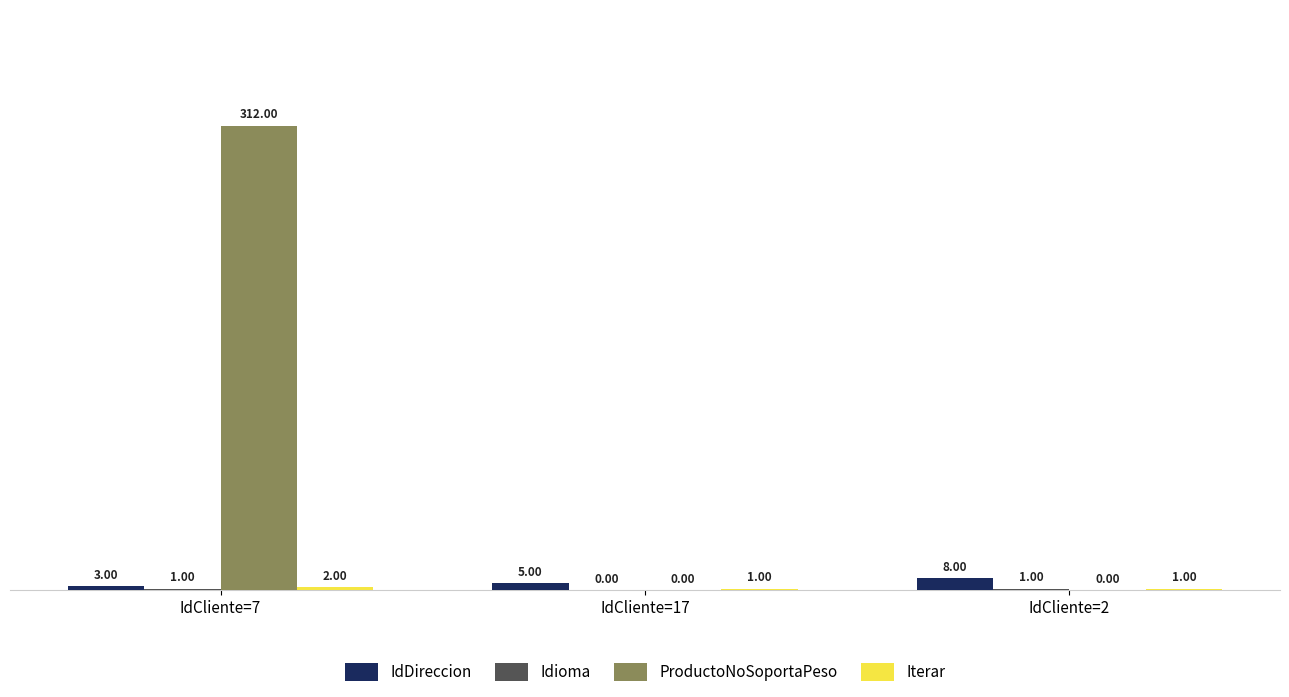

At which category is the sum across all series the highest?

IdCliente=7